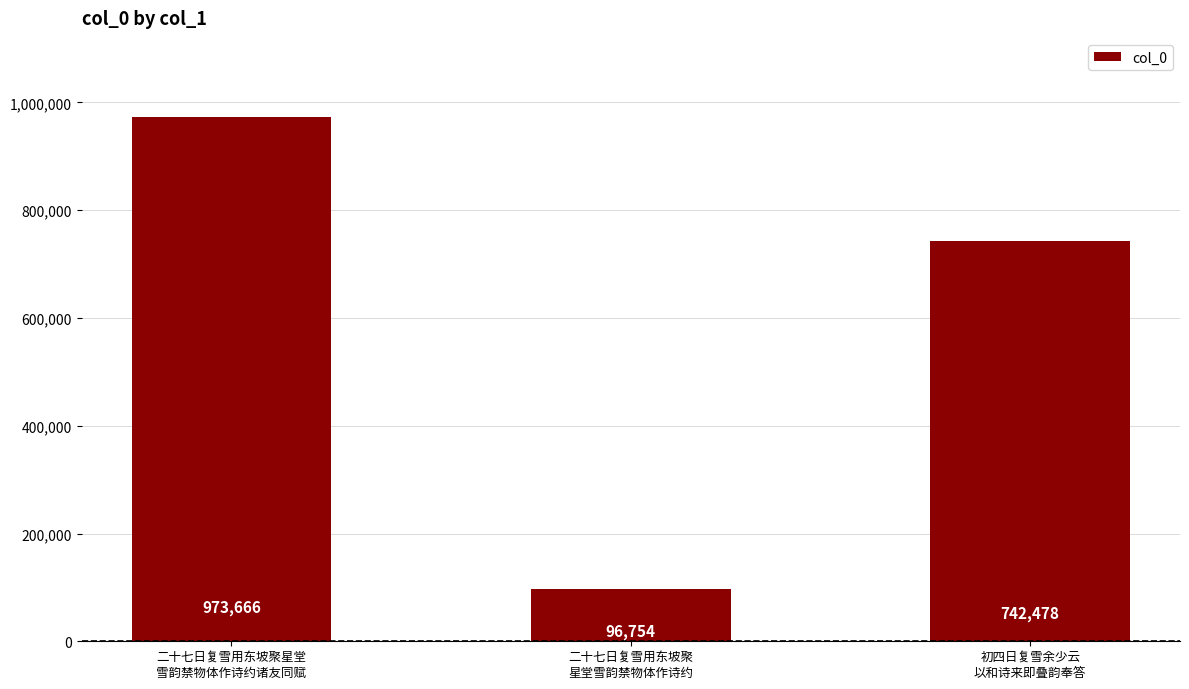

Rank the categories by value from highest to lowest.

二十七日复雪用东坡聚星堂
雪韵禁物体作诗约诸友同赋, 初四日复雪余少云
以和诗来即叠韵奉答, 二十七日复雪用东坡聚
星堂雪韵禁物体作诗约